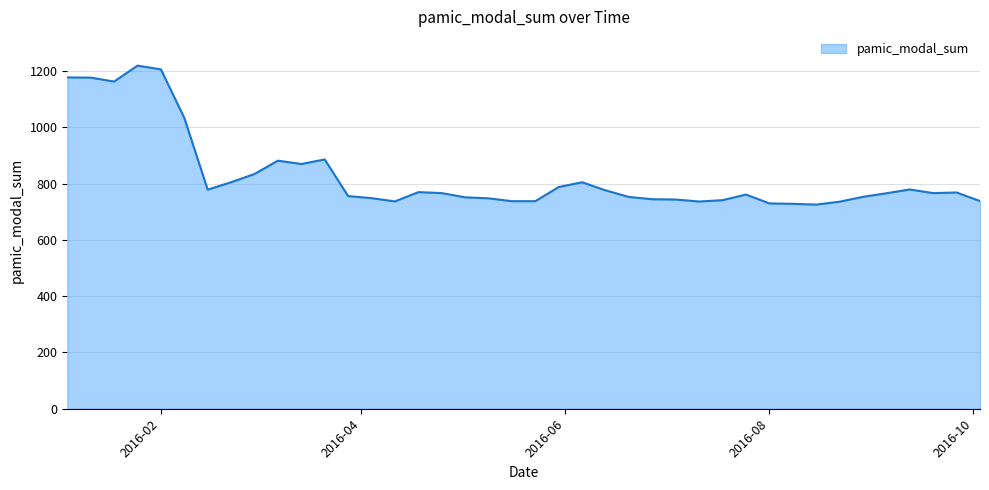

How many lines are shown in the chart?

1